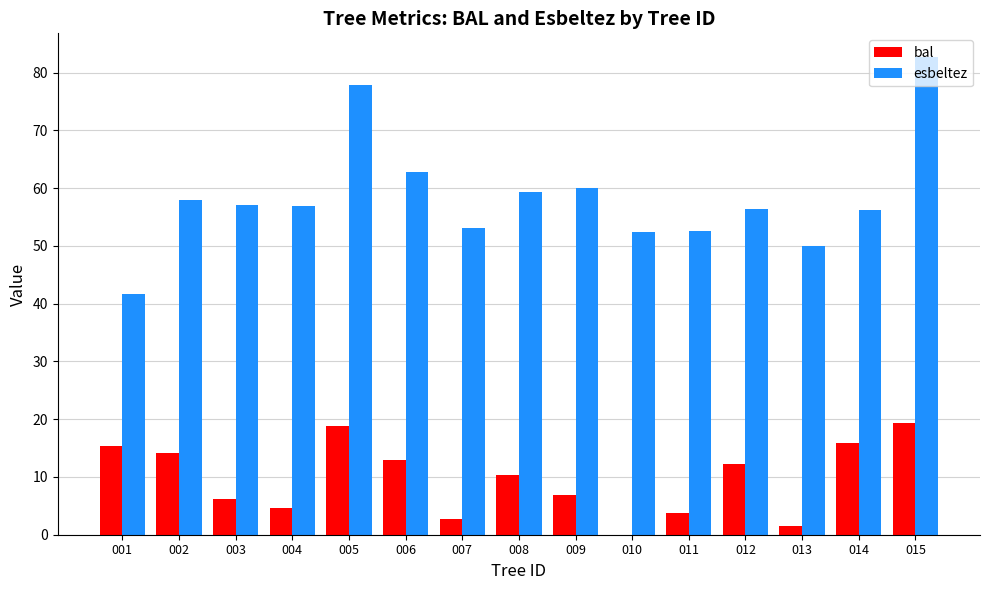

Which label corresponds to the largest value in the chart?

015